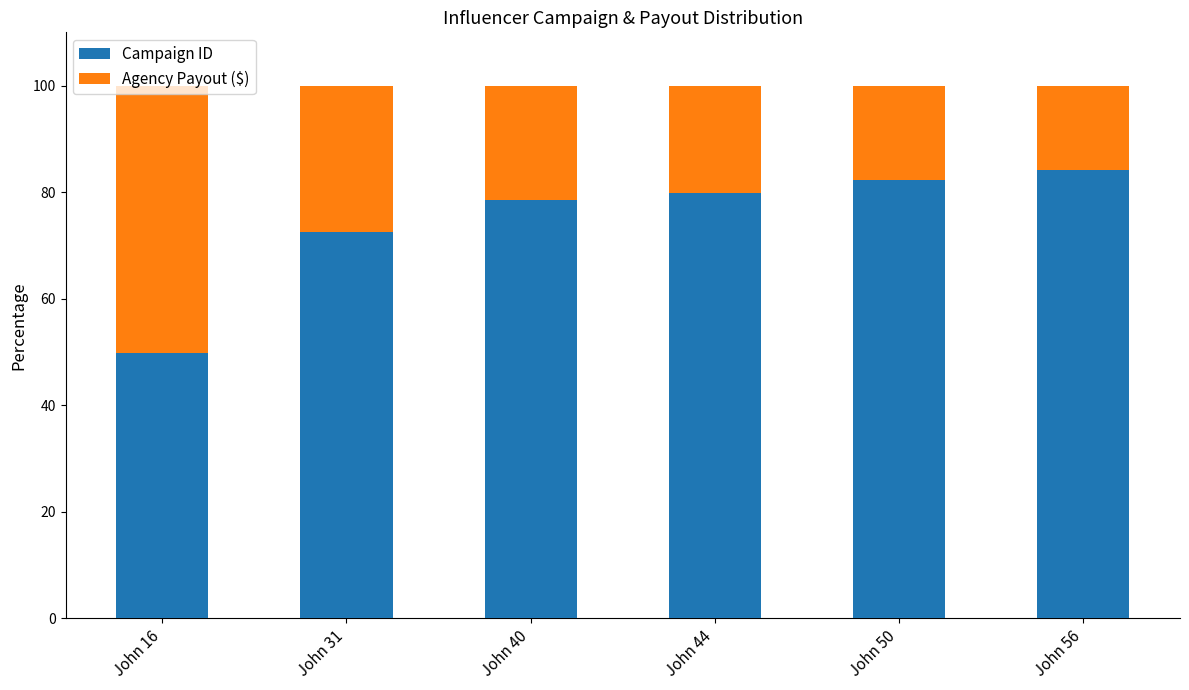

What is the value of the Campaign ID bar at the 4th from the left?

79.9